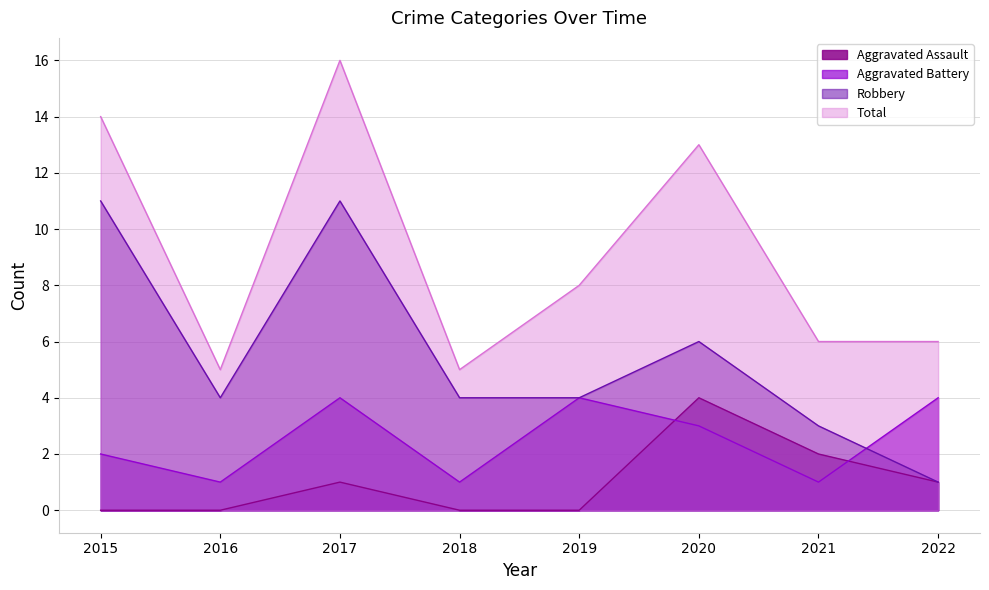

Does the chart display data point markers on the line(s)?

No